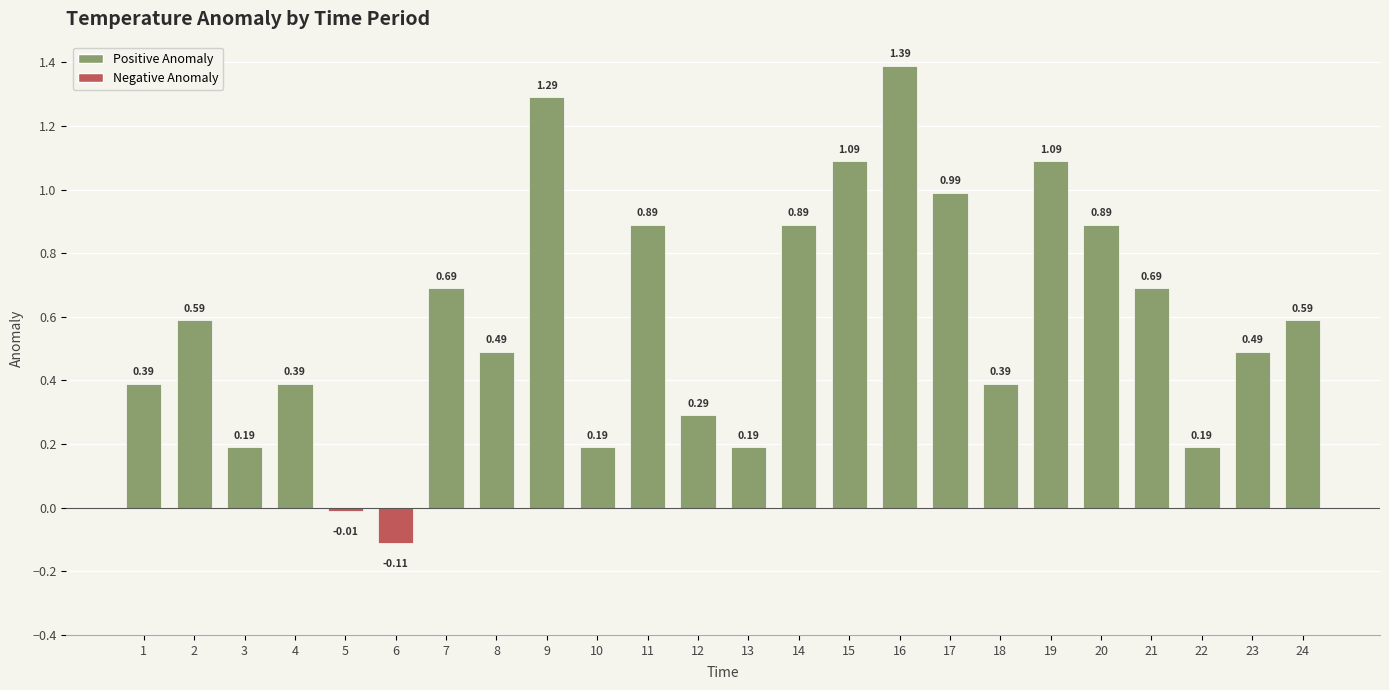

What is the change in value from 13 to 21?

+0.5